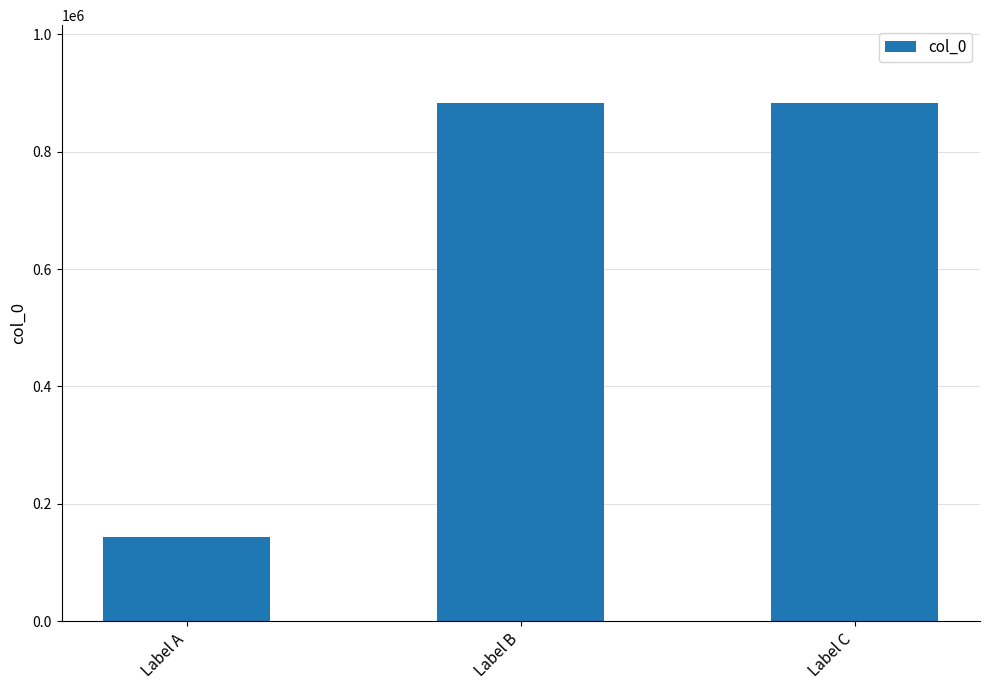

What is the sum of the values at Label C and Label A?

1026836